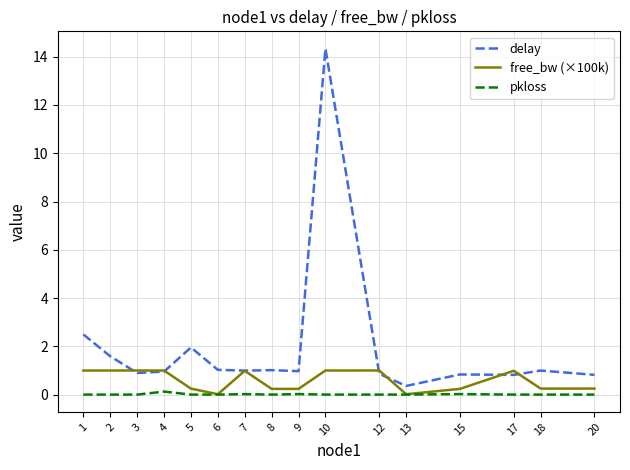

Where is delay nearest to the value 7?

1